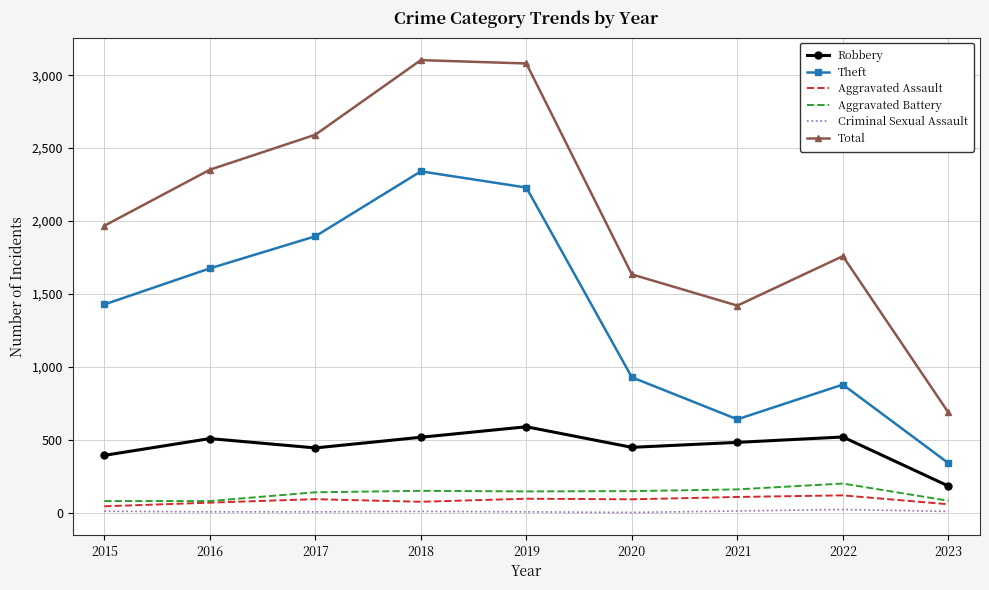

True or false: Total has more than 0 interior local peaks.

True